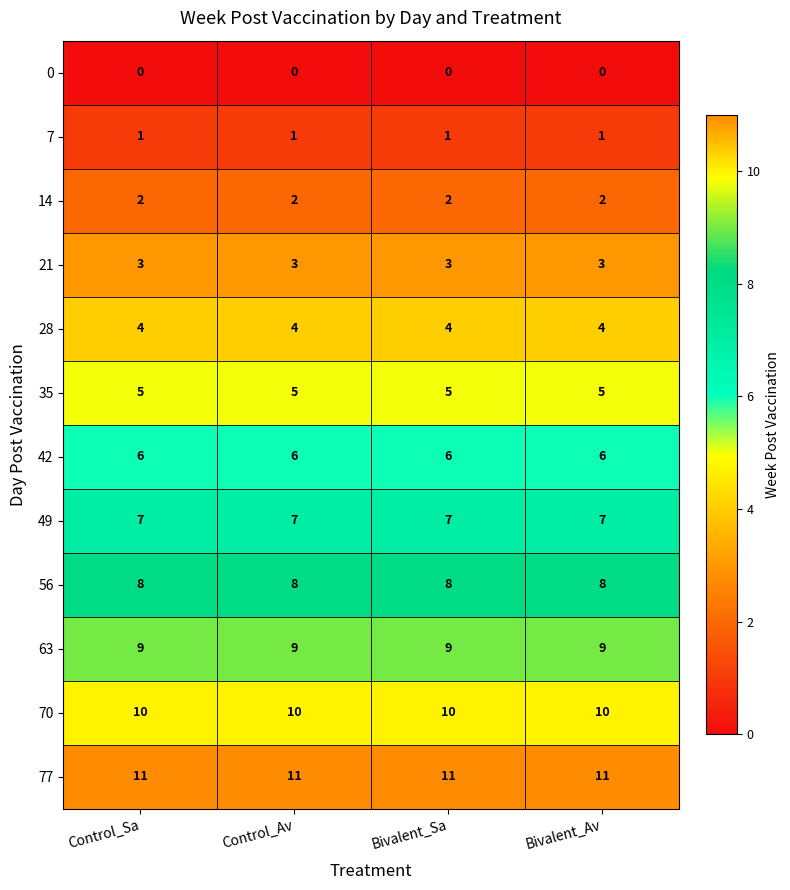

What is the difference between the highest and lowest values at Control_Sa?

11